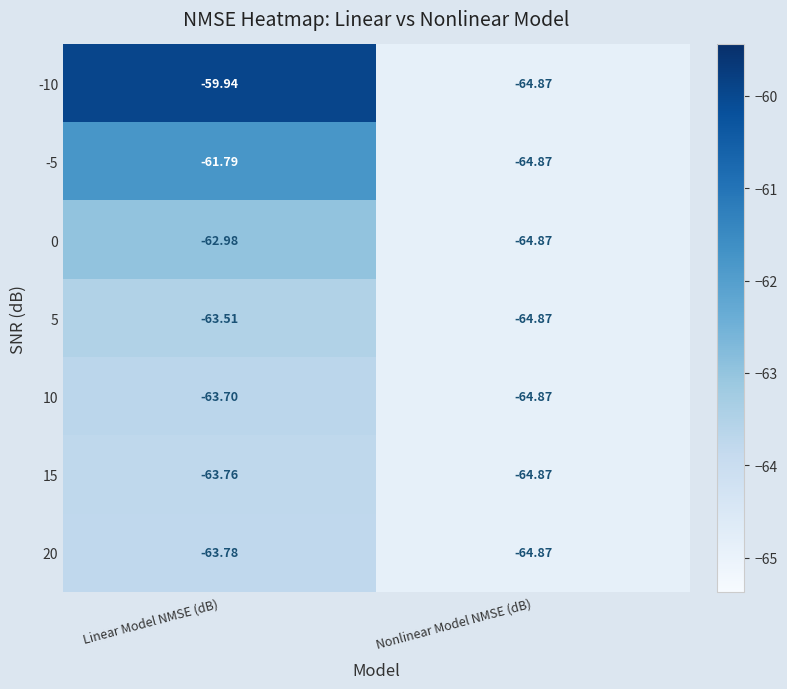

At how many categories does at least one series exceed -62?

1